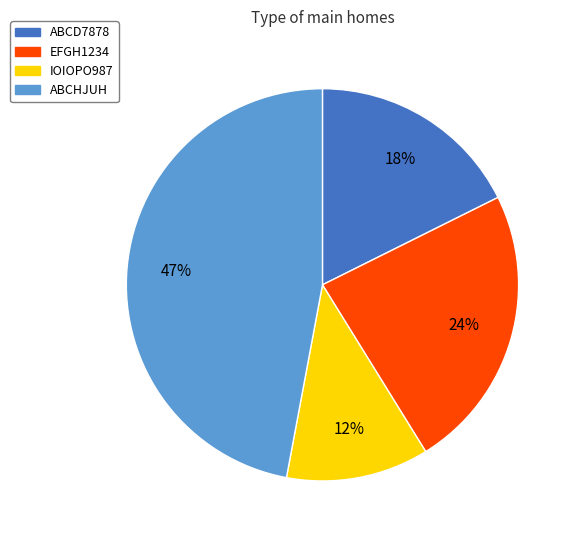

Is the sum of ABCHJUH and ABCD7878 greater than half?

Yes